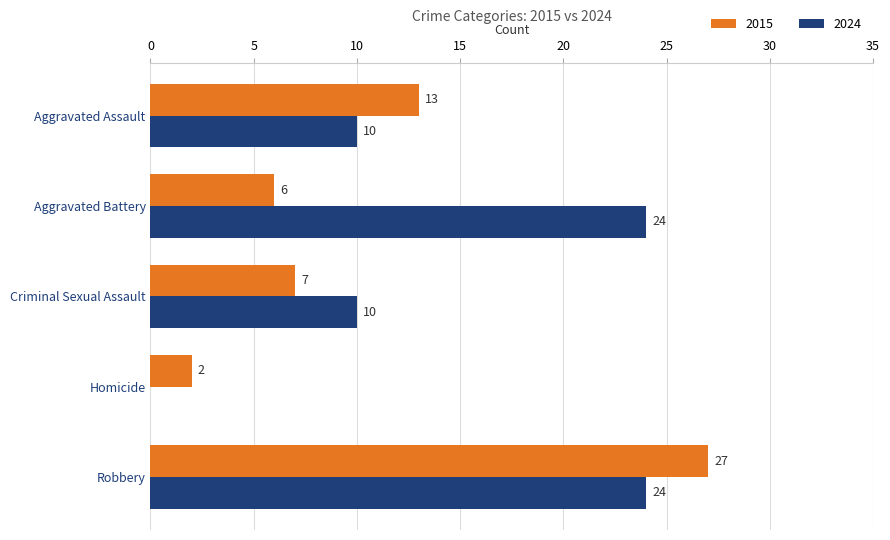

Which series changed the most between Aggravated Assault and Homicide?

2015